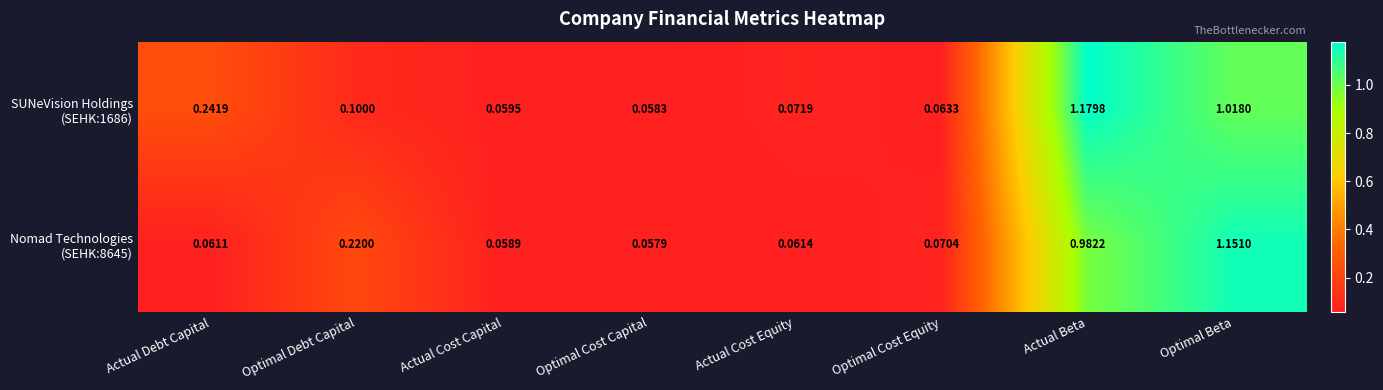

Which category has the lowest value across all series?

Optimal Cost Capital